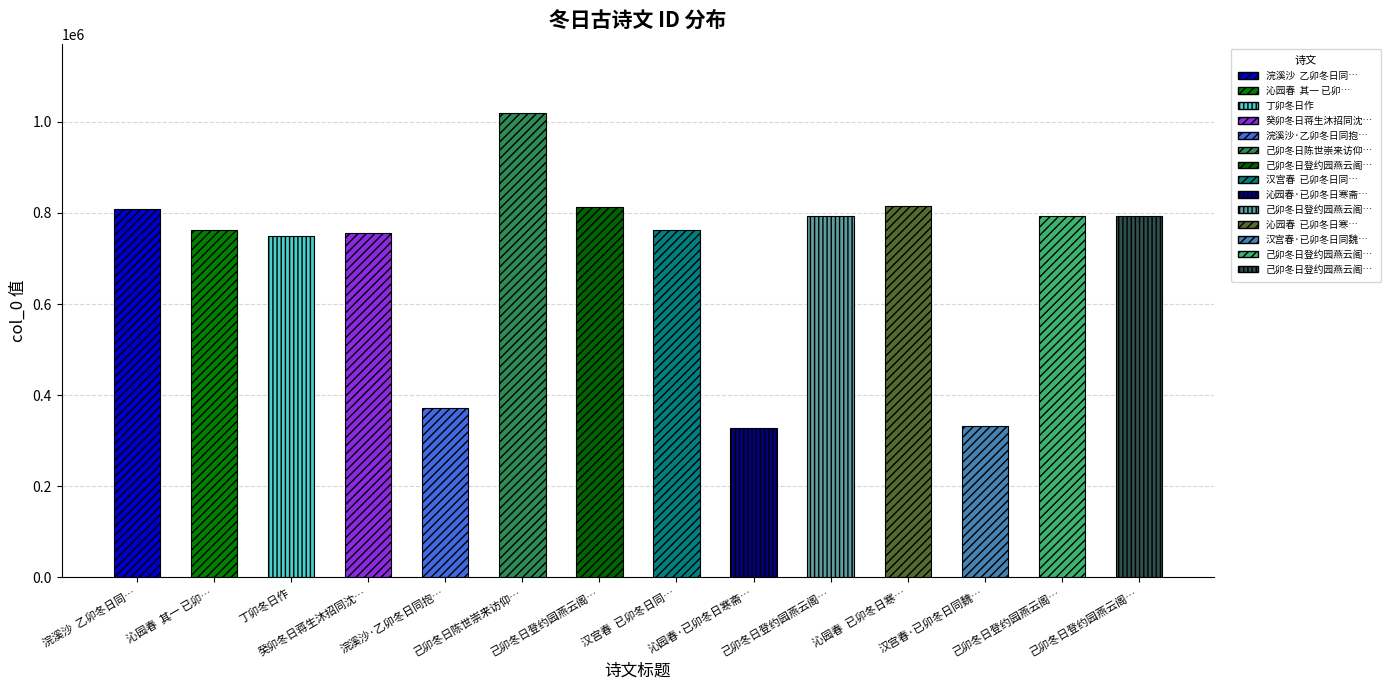

What is the average value?

706979